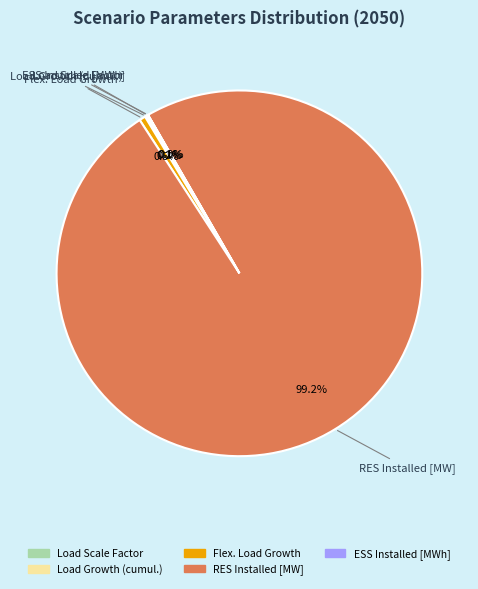

What percentage is NOT represented by RES Installed [MW]?

0.8%